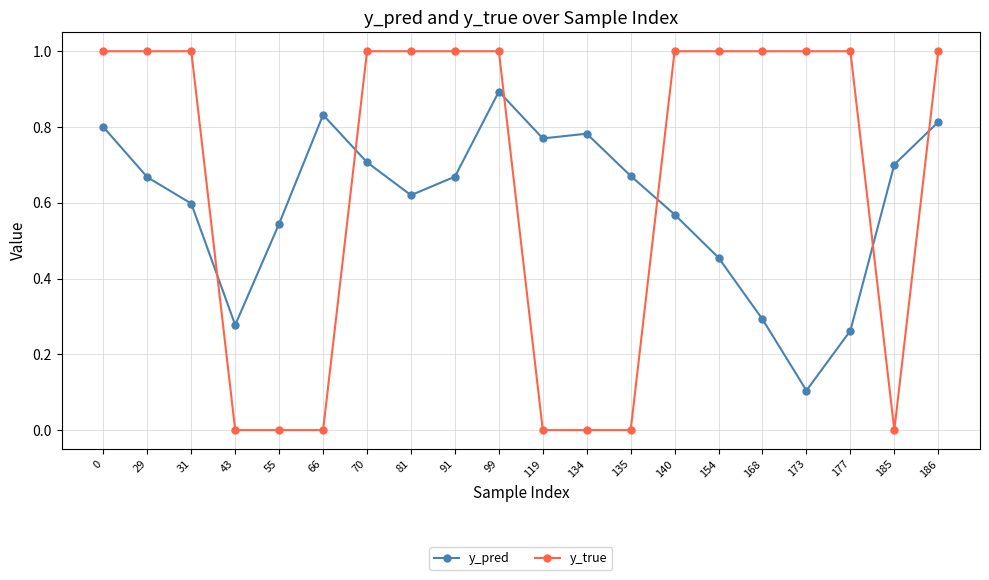

Which series changed the most between 134 and 168?

y_true